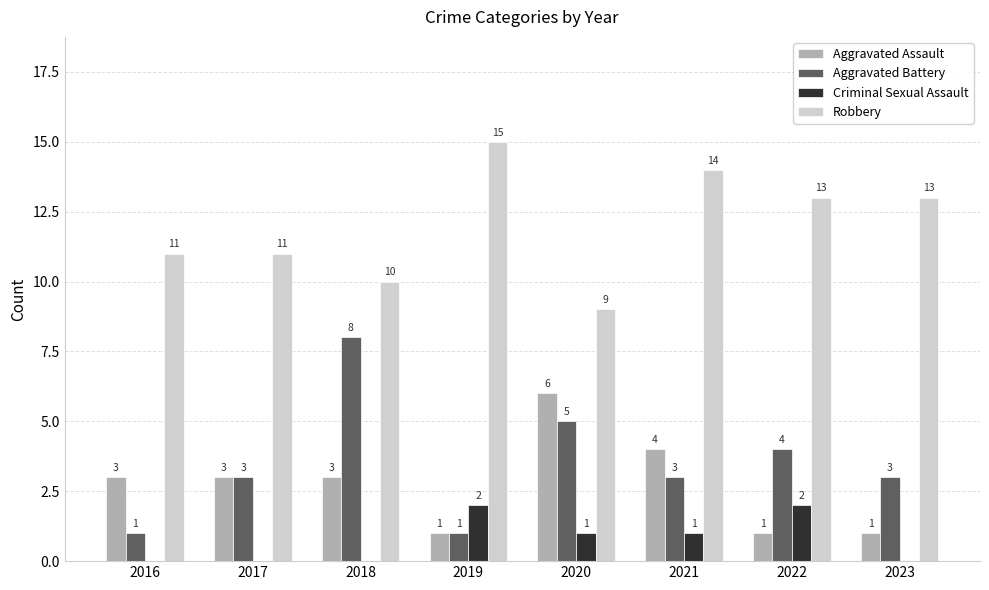

Is the value of Aggravated Assault at 2016 greater than the value of Criminal Sexual Assault at 2023?

Yes